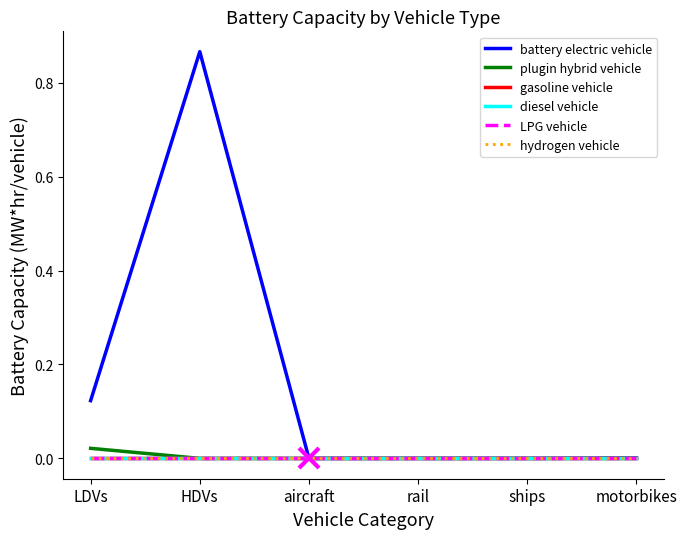

List the series in order of their peak value, highest first.

battery electric vehicle, plugin hybrid vehicle, gasoline vehicle, diesel vehicle, LPG vehicle, hydrogen vehicle